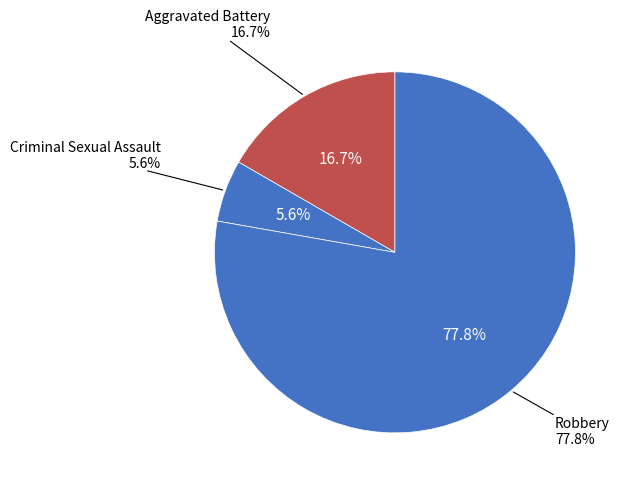

Between Aggravated Battery and Robbery, which is larger?

Robbery